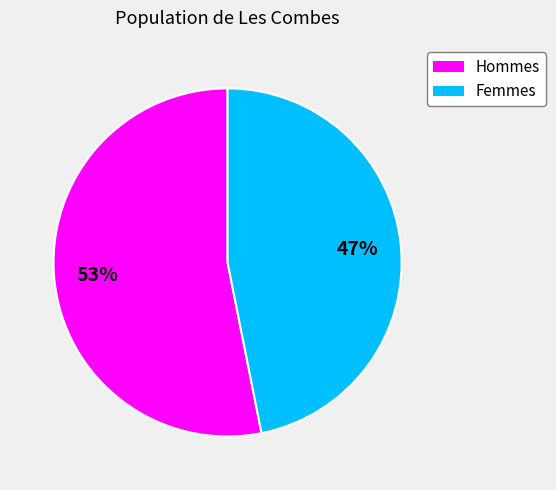

Is there a majority slice in this chart?

Yes